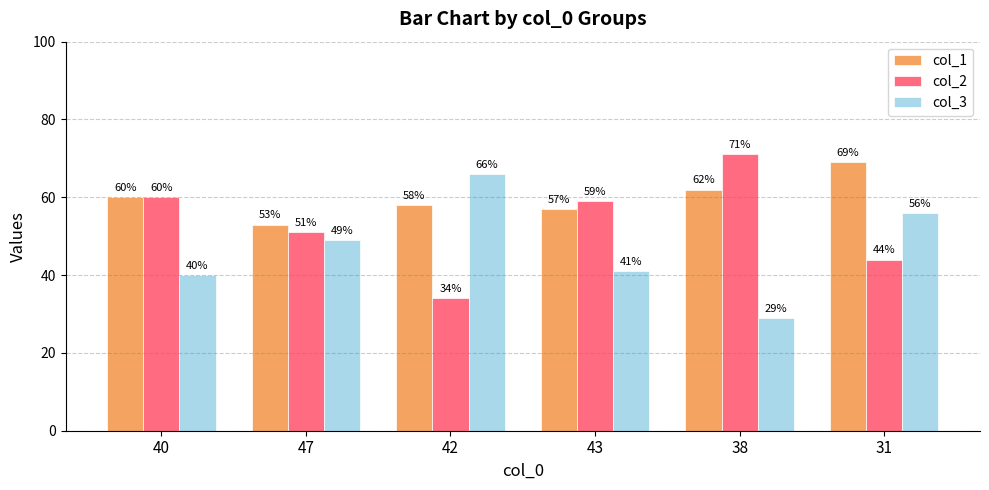

What position from the right is 40?

6